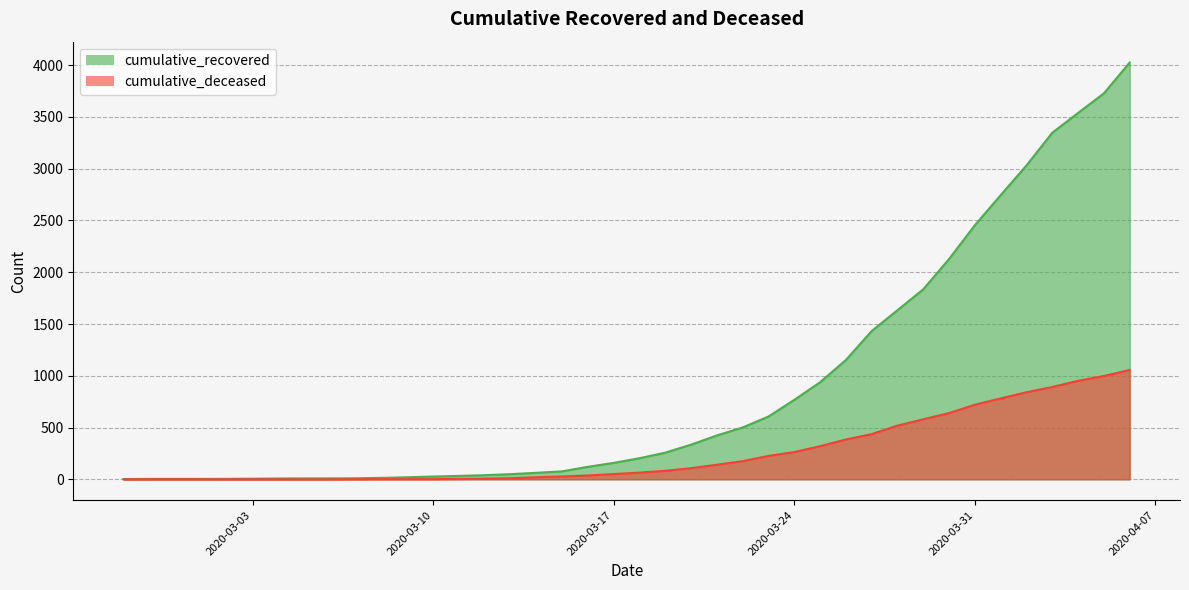

Which series has the largest total across all categories?

cumulative_recovered